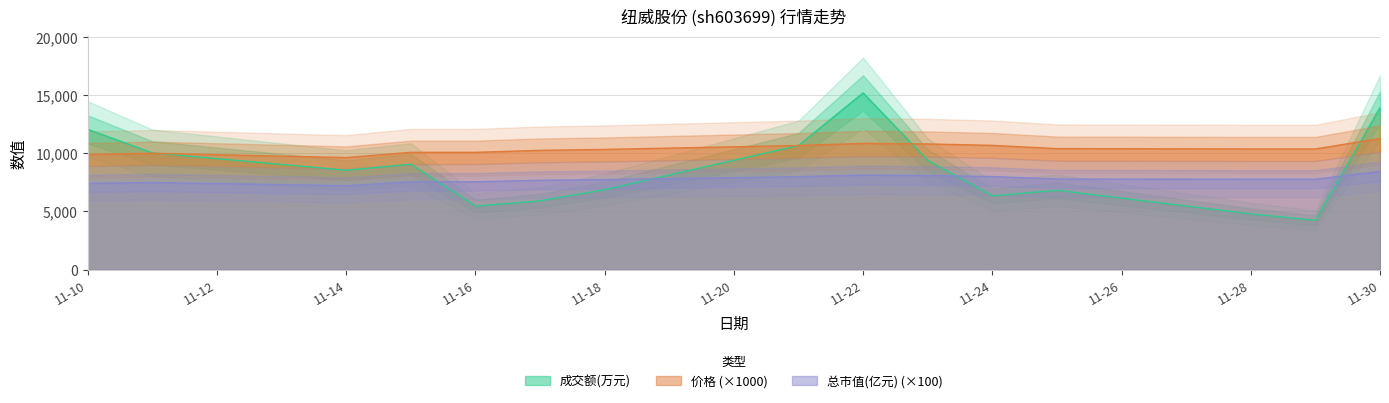

The value of 总市值(亿元) (×100) at 11-24 is 8000.0. True or false?

True